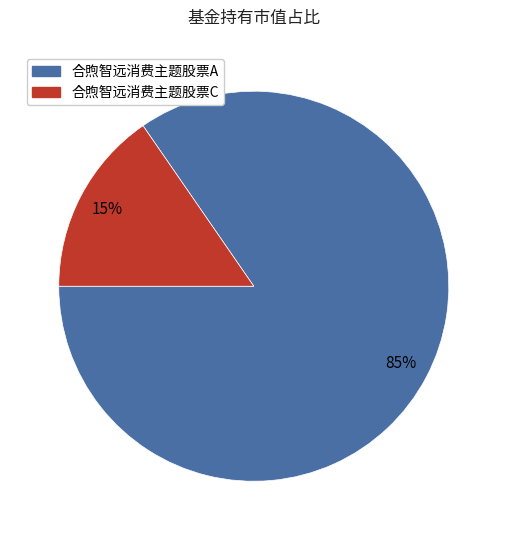

To the nearest percent, what percentage of the pie is 合煦智远消费主题股票A?

85%